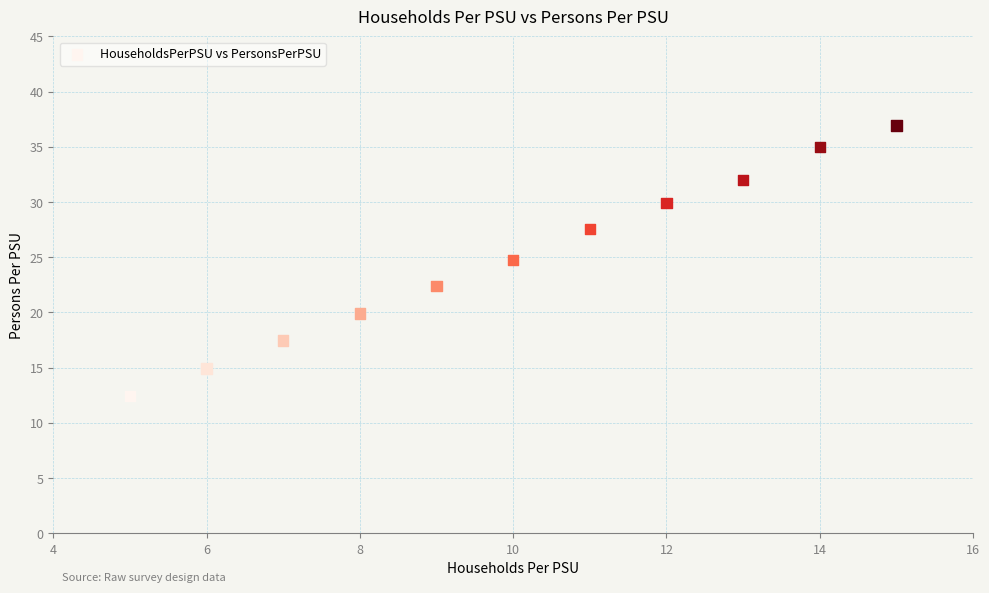

What Y value in the scatter plot is closest to 24?

24.8